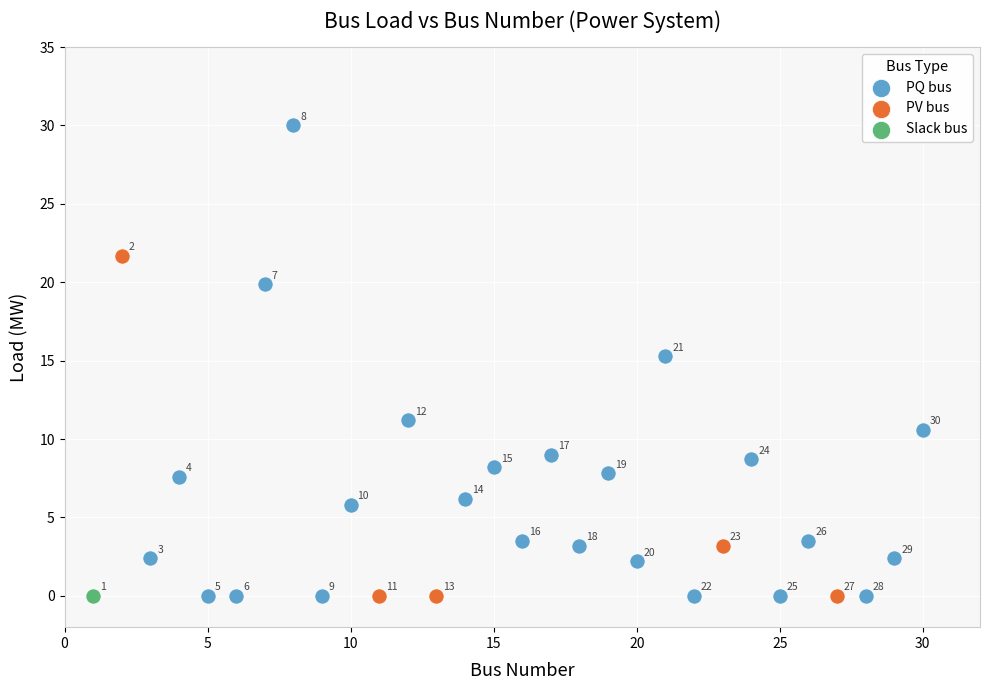

What are all the series names shown in the legend?

PQ bus, PV bus, Slack bus